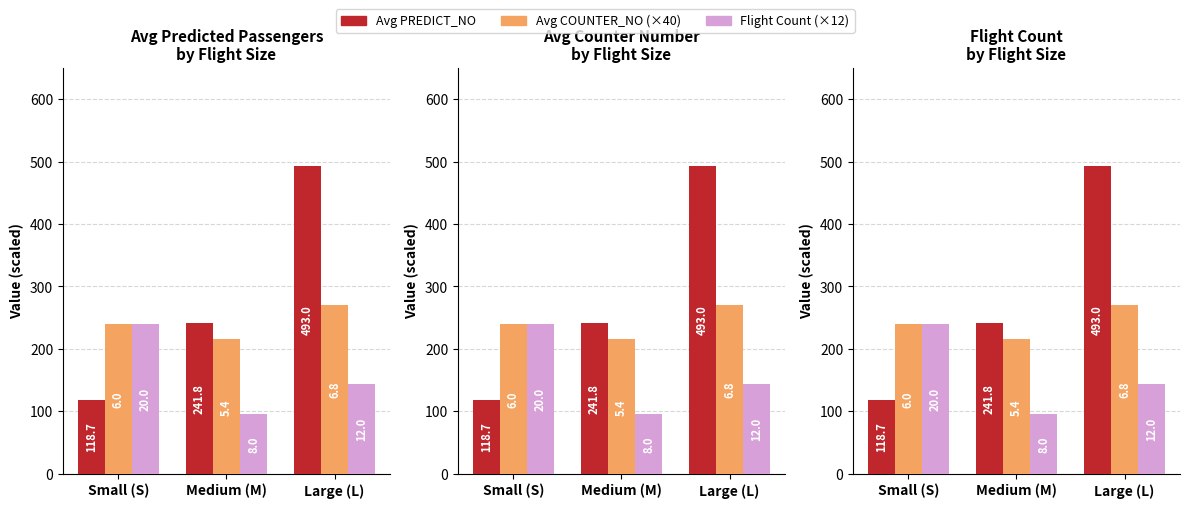

What is the difference between the maximum and minimum values in the Avg PREDICT_NO series?

374.3